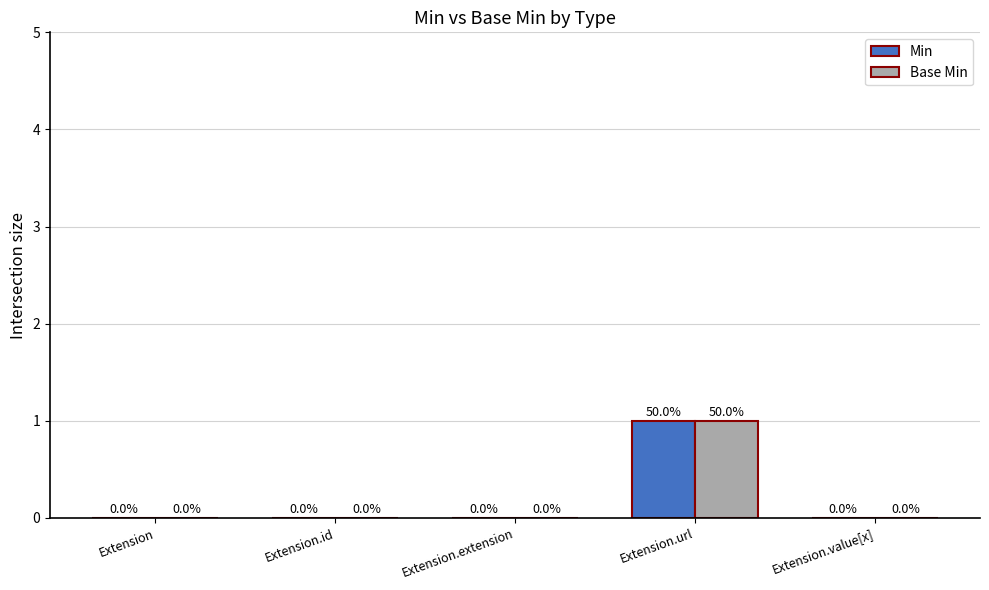

Are the bars grouped side by side (vs. stacked)?

Yes